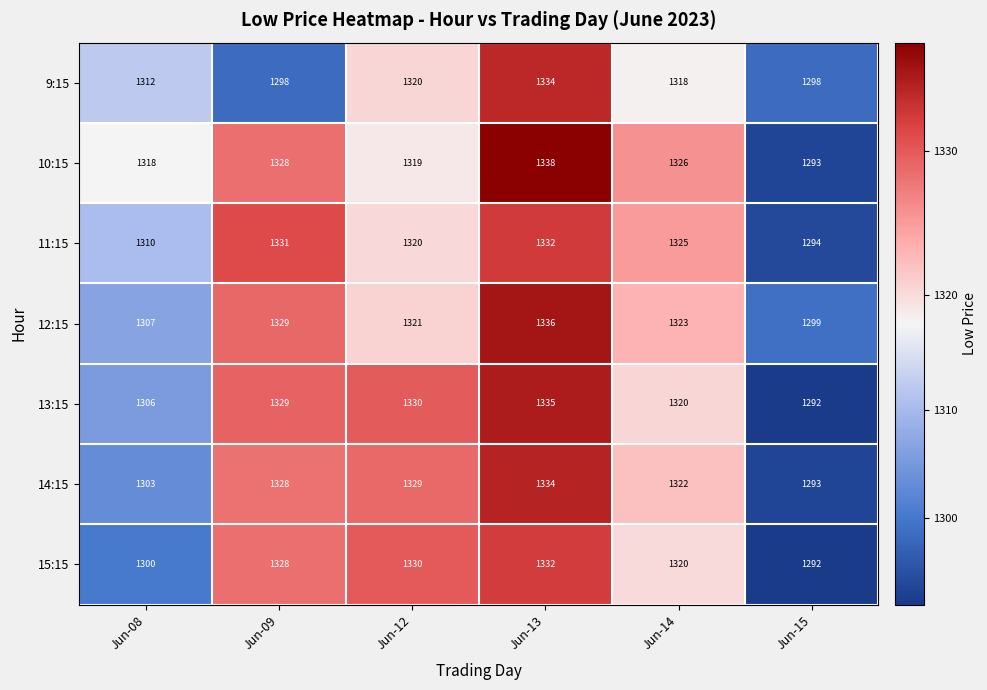

What is the spread (max minus min) of values at Jun-08?

18